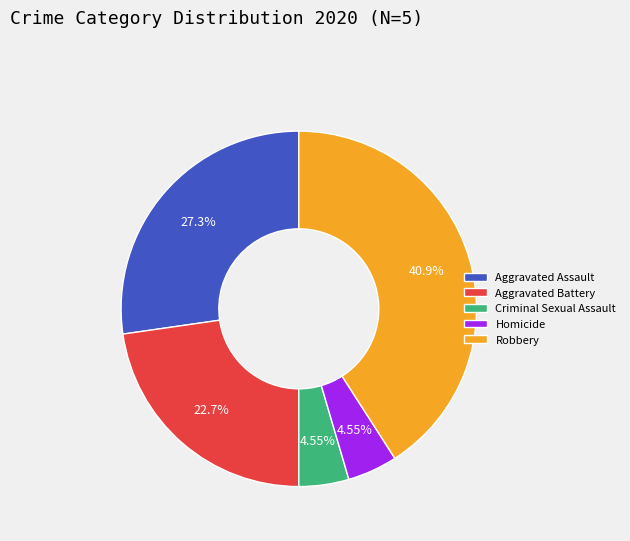

Which has a higher value, Robbery or Aggravated Battery?

Robbery